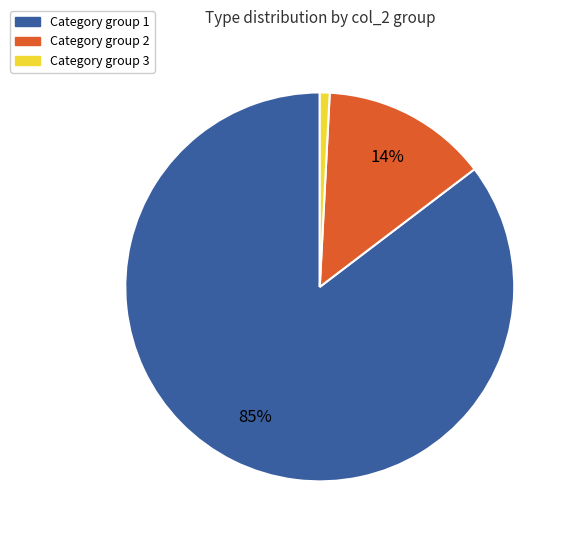

Is there a majority slice in this chart?

Yes